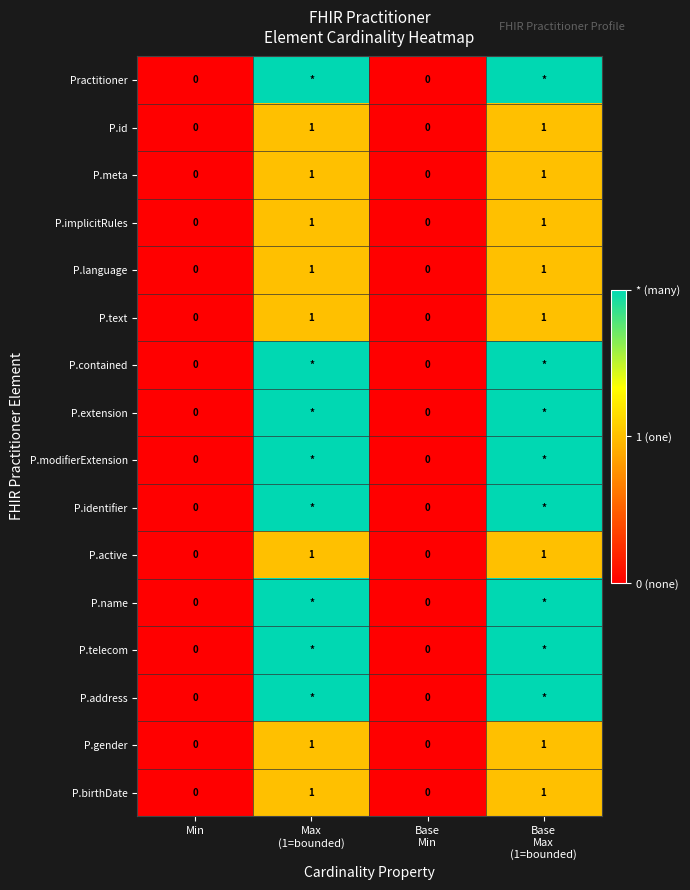

What is the sum of all P.id values?

2